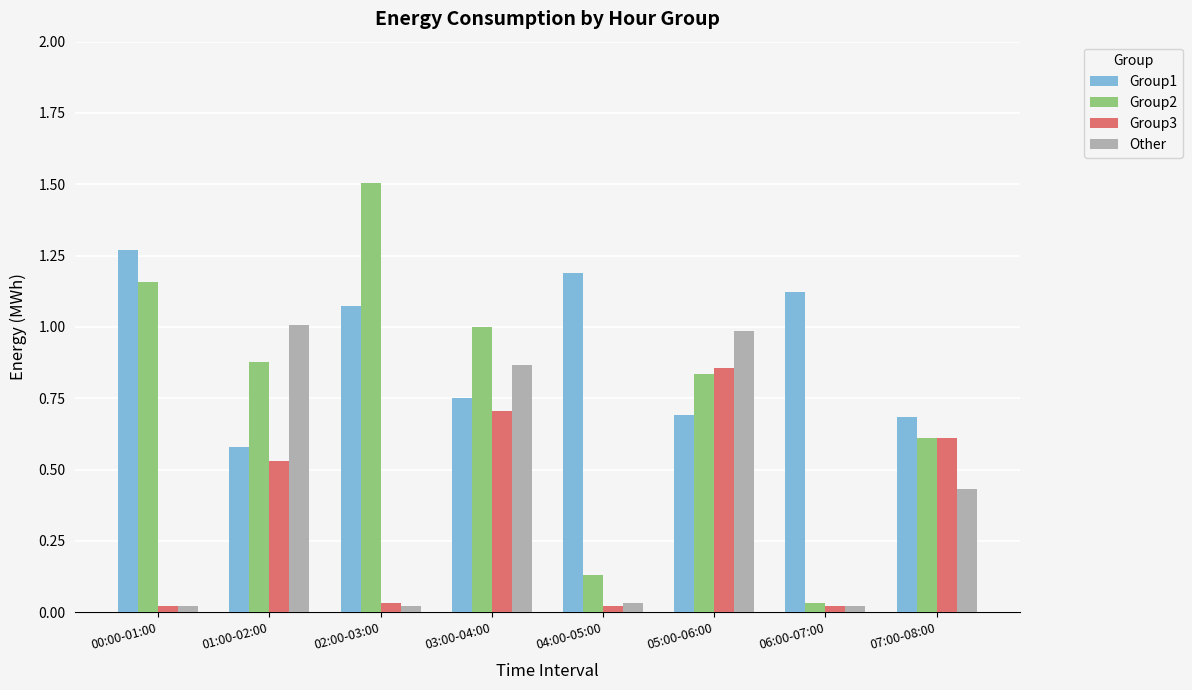

Which series has the largest total across all categories?

Group1